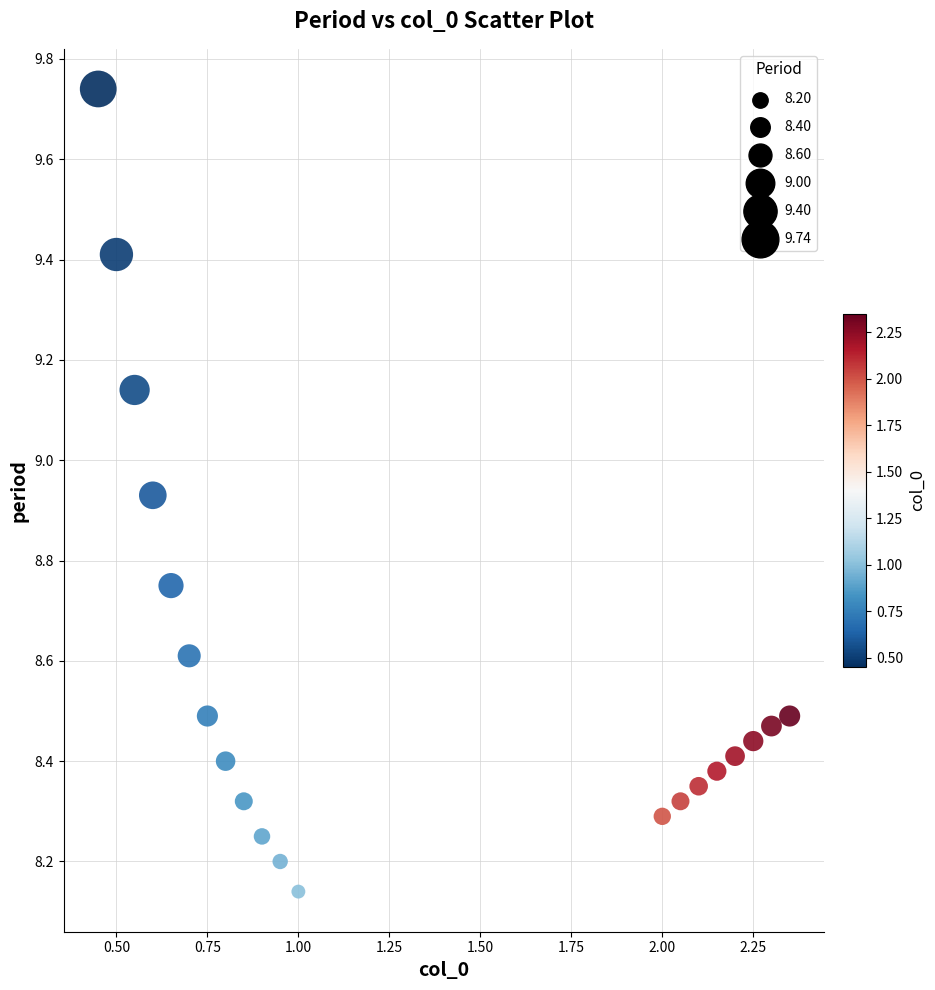

What is the range of Y values (max minus min)?

1.6